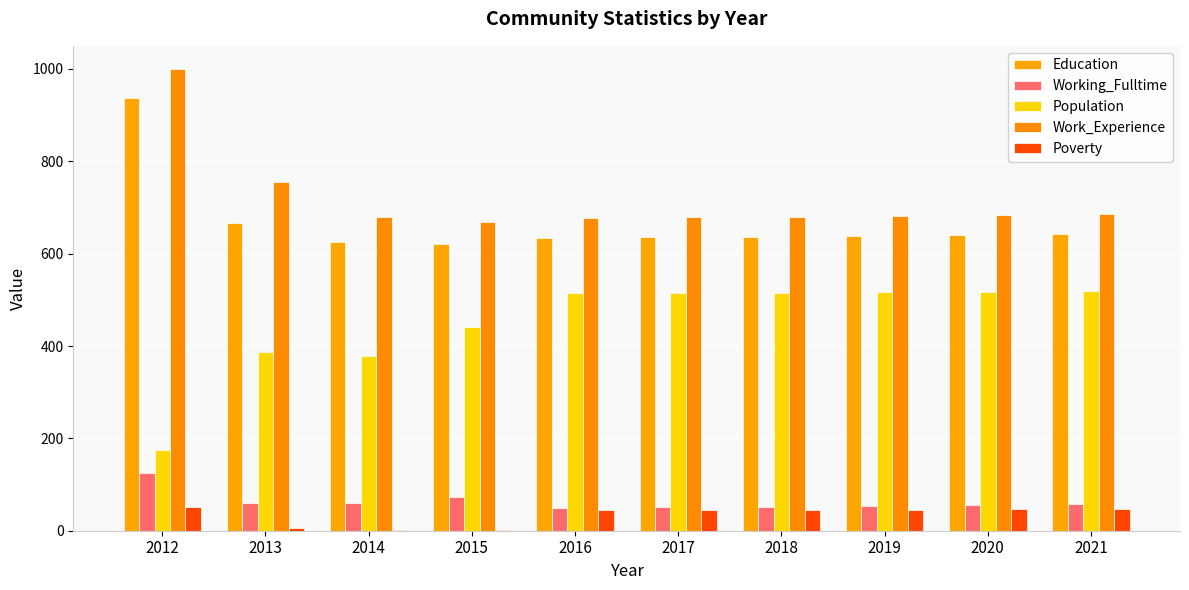

What is the difference between the Population values at 2016 and 2012?

340